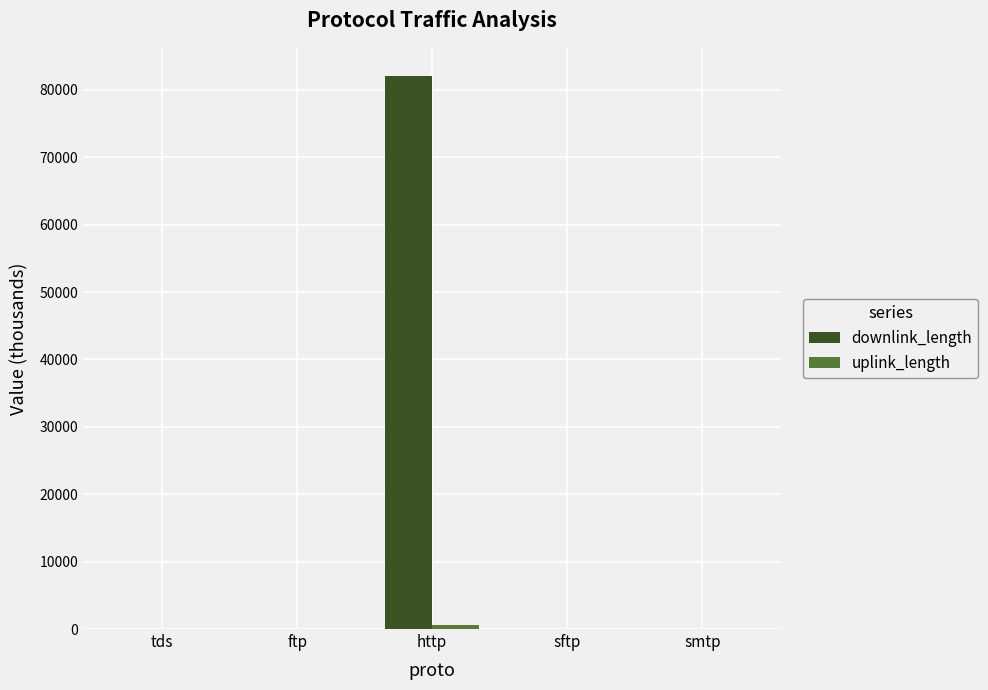

What is the maximum value for downlink_length?

82138.8